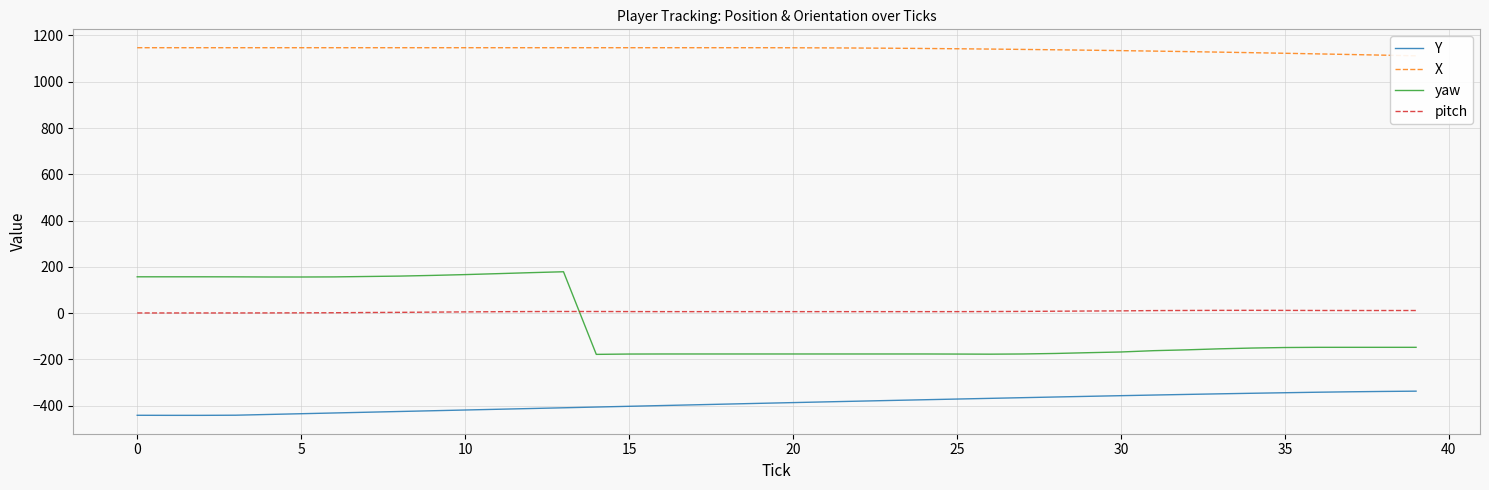

Rank the series at 23 from lowest to highest value.

Y, yaw, pitch, X